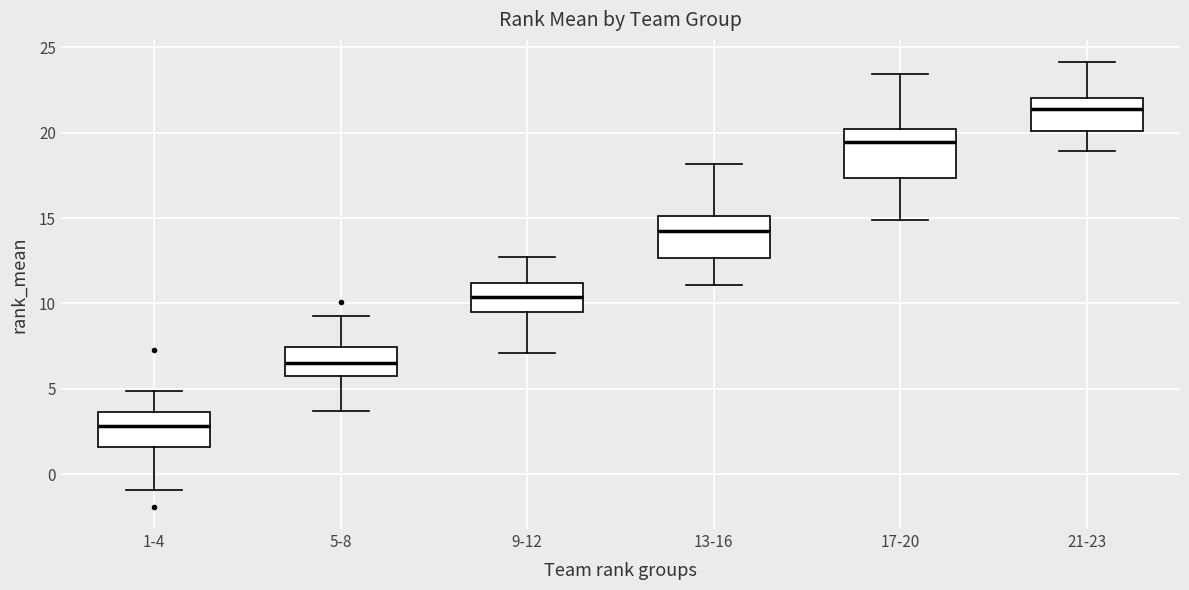

Reading left to right, transcribe this box plot: for each box, give where its median line is, the range the box spans, and where its two whiskers end, as read against the y-axis. The values are not printed on the chart, so give them approximately, as read against the axis.

1-4: median 3.0, box 1.5 to 3.5, whiskers -1.0 to 5.0
5-8: median 6.5, box 6.0 to 7.5, whiskers 3.5 to 9.5
9-12: median 10.5, box 9.5 to 11.0, whiskers 7.0 to 12.5
13-16: median 14.5, box 12.5 to 15.0, whiskers 11.0 to 18.0
17-20: median 19.5, box 17.5 to 20.0, whiskers 15.0 to 23.5
21-23: median 21.5, box 20.0 to 22.0, whiskers 19.0 to 24.0